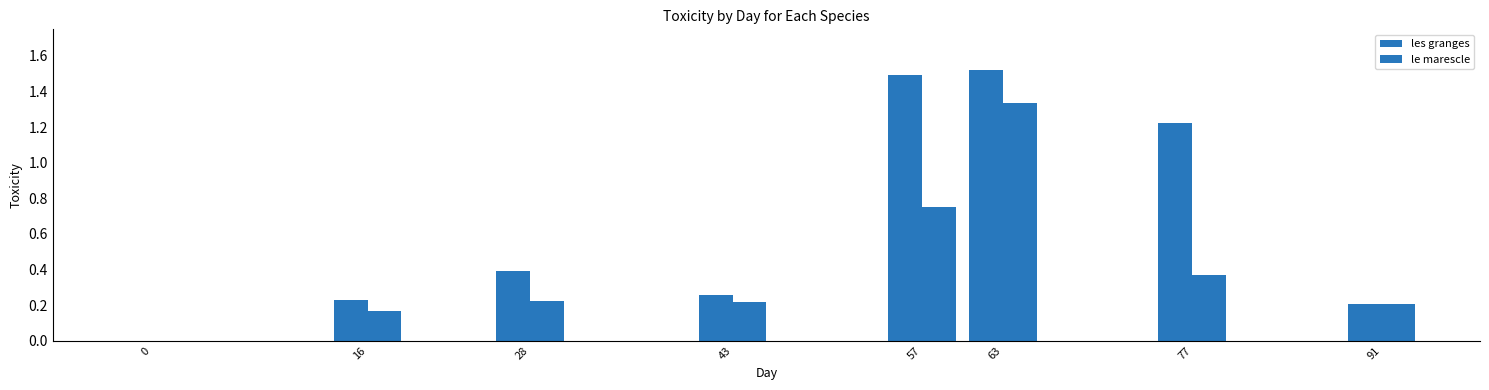

Read the les granges value at 16.

0.2